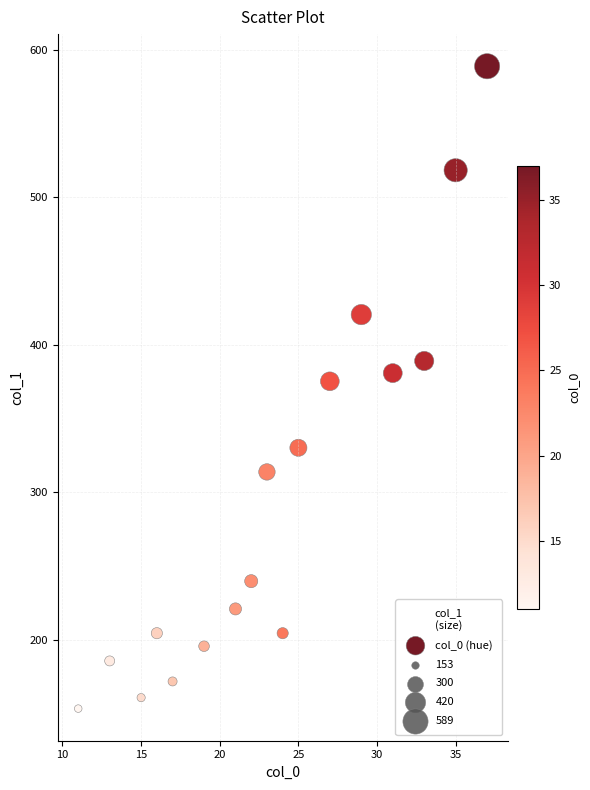

What is the range of Y values (max minus min)?

435.5